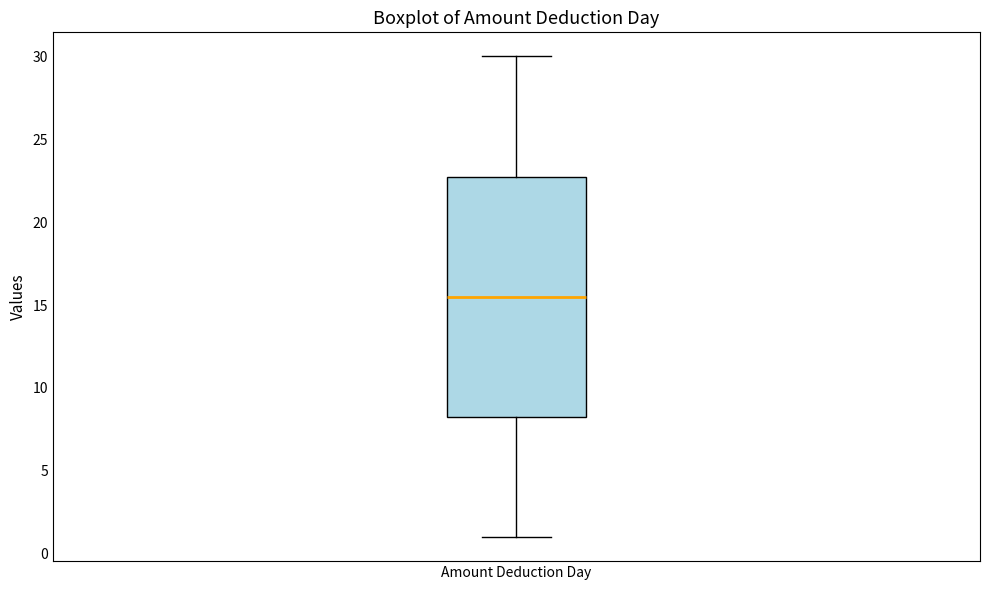

Read this box plot against the y-axis: the position of the median line, the range covered by the box, and the ends of both whiskers. The values are not printed on the chart, so give them approximately, as read against the axis.

median 15.5, box 8.5 to 23.0, whiskers 1.0 to 30.0